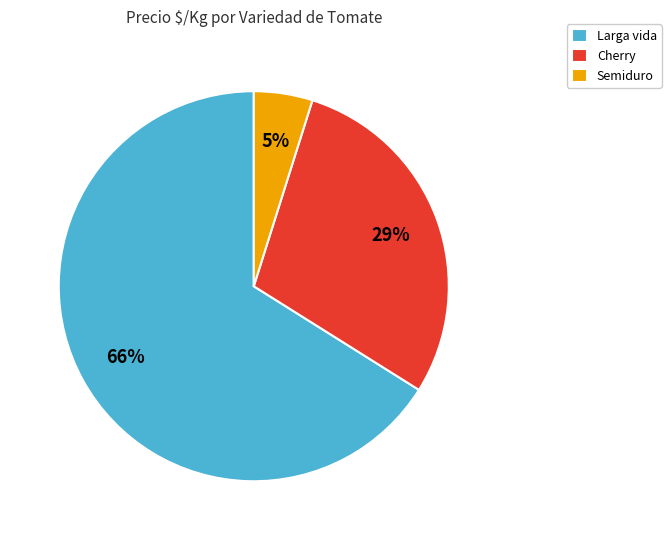

Which slice is the largest?

Larga vida